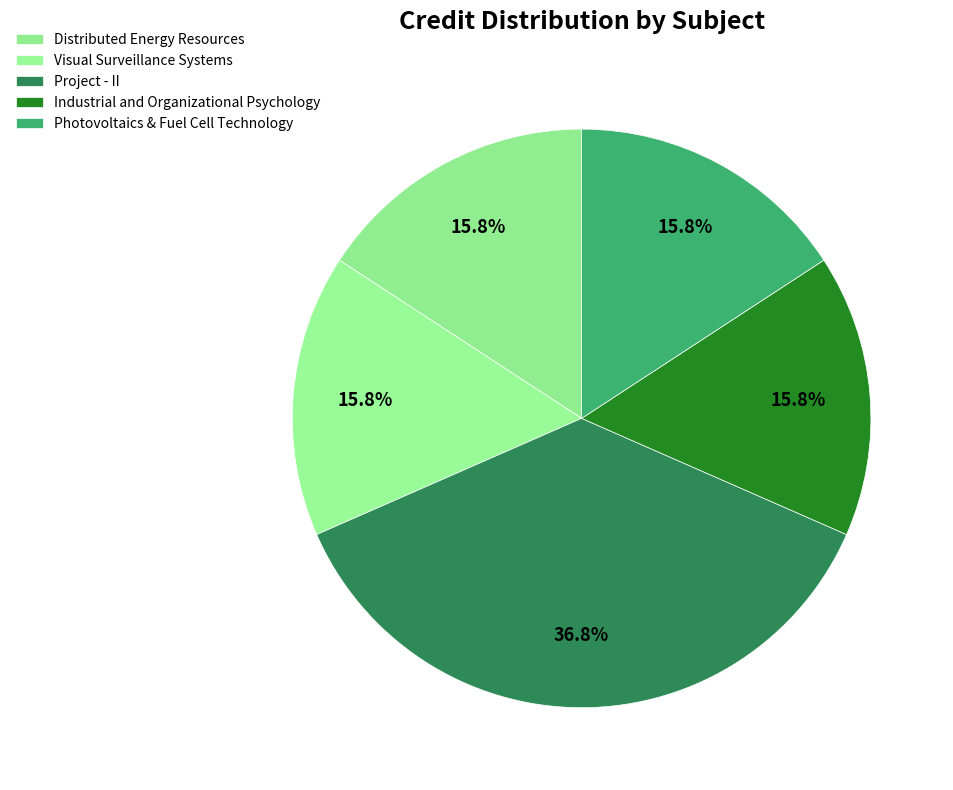

To the nearest percent, what portion does Industrial and Organizational Psychology represent?

16%